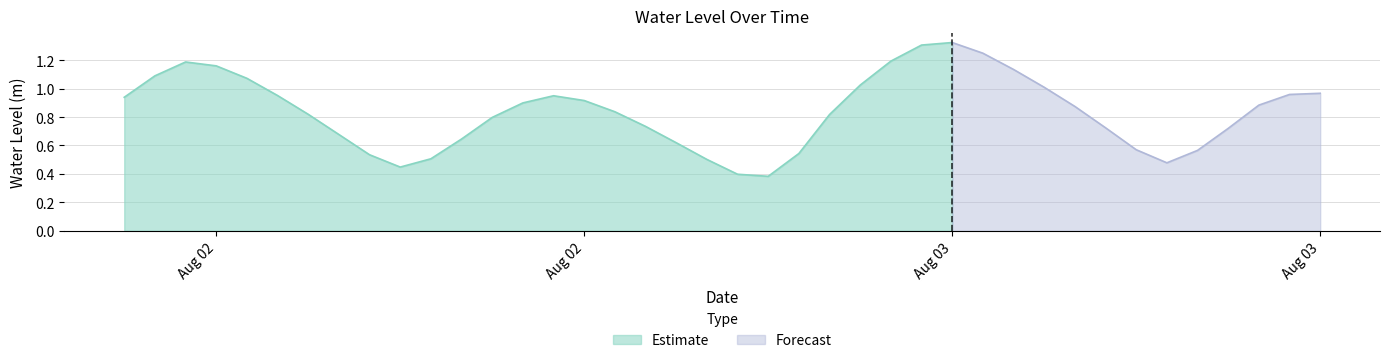

Reading right to left, what are all the values shown in this chart?

2024-08-03 21:00:00=1.0	2024-08-03 20:00:00=1.0	2024-08-03 19:00:00=0.9	2024-08-03 18:00:00=0.7	2024-08-03 17:00:00=0.6	2024-08-03 16:00:00=0.5	2024-08-03 15:00:00=0.6	2024-08-03 14:00:00=0.7	2024-08-03 13:00:00=0.9	2024-08-03 12:00:00=1.0	2024-08-03 11:00:00=1.1	2024-08-03 10:00:00=1.2	2024-08-03 09:00:00=1.3	2024-08-03 08:00:00=1.3	2024-08-03 07:00:00=1.2	2024-08-03 06:00:00=1.0	2024-08-03 05:00:00=0.8	2024-08-03 04:00:00=0.5	2024-08-03 03:00:00=0.4	2024-08-03 02:00:00=0.4	2024-08-03 01:00:00=0.5	2024-08-03 00:00:00=0.6	2024-08-02 23:00:00=0.7	2024-08-02 22:00:00=0.8	2024-08-02 21:00:00=0.9	2024-08-02 20:00:00=0.9	2024-08-02 19:00:00=0.9	2024-08-02 18:00:00=0.8	2024-08-02 17:00:00=0.6	2024-08-02 16:00:00=0.5	2024-08-02 15:00:00=0.4	2024-08-02 14:00:00=0.5	2024-08-02 13:00:00=0.7	2024-08-02 12:00:00=0.8	2024-08-02 11:00:00=1.0	2024-08-02 10:00:00=1.1	2024-08-02 09:00:00=1.2	2024-08-02 08:00:00=1.2	2024-08-02 07:00:00=1.1	2024-08-02 06:00:00=0.9